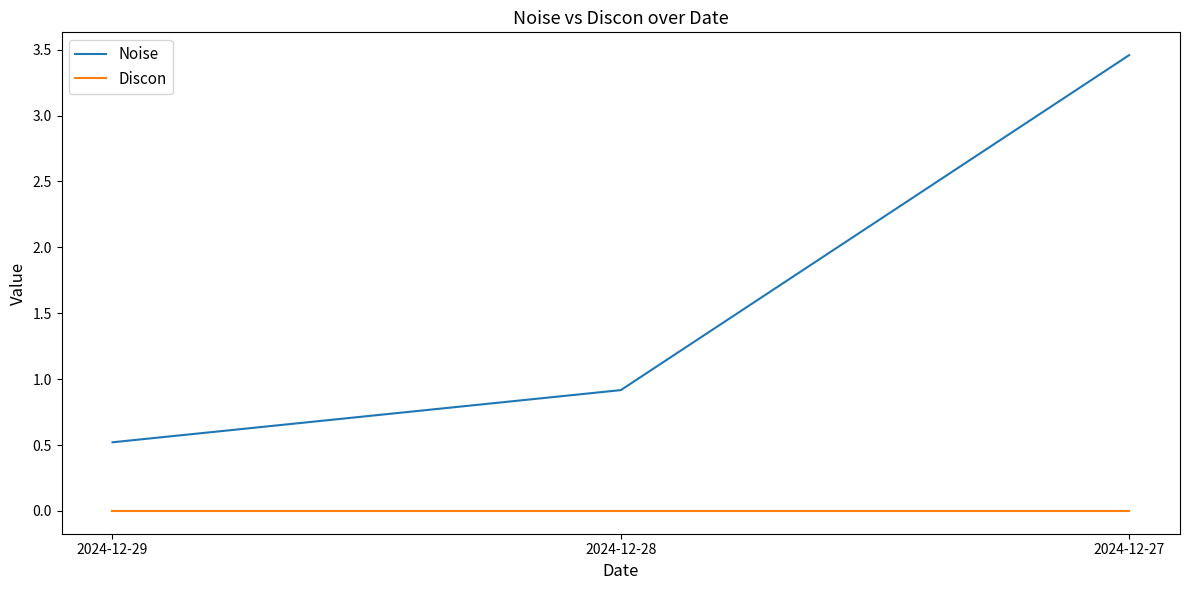

At which category is the sum across all series the highest?

2024-12-27